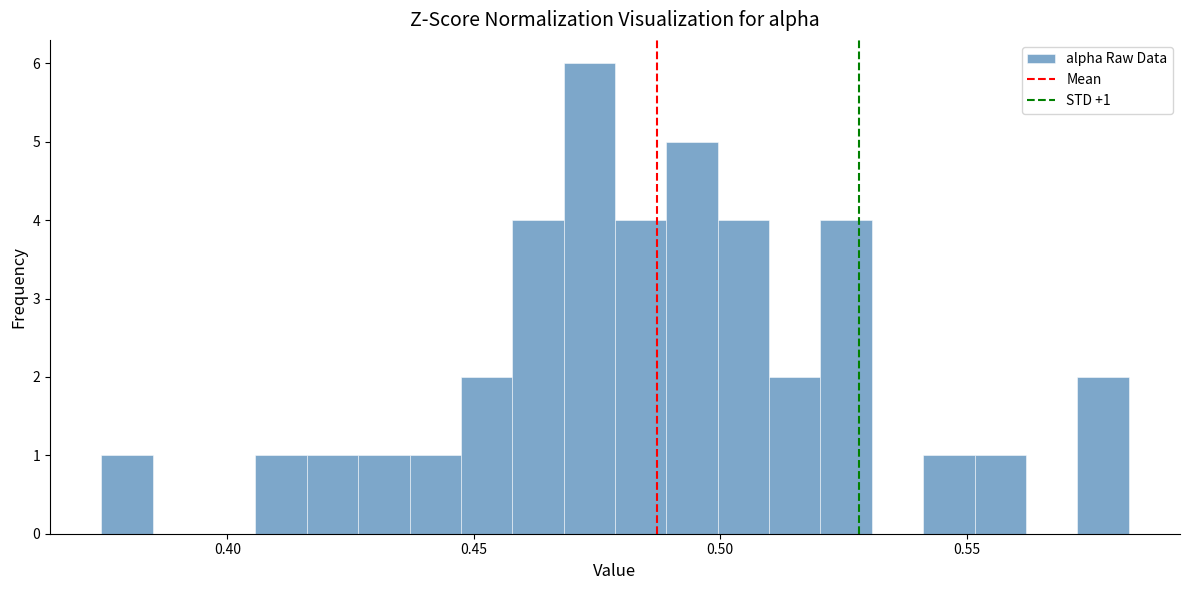

Around what value on the x-axis is the tallest bar? Give the approximate position of its centre, as read against the axis.

0.475